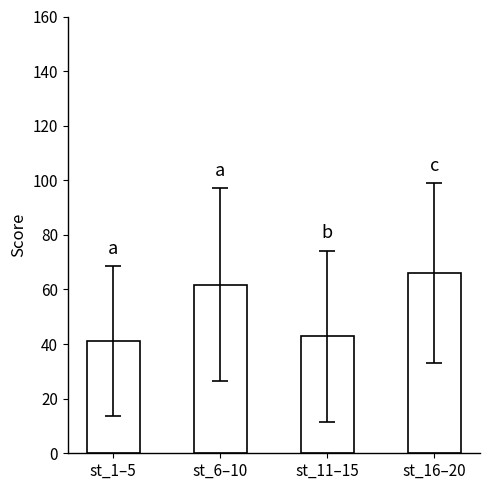

Reading left to right, what are all the values shown in this chart?

st_1–5=41.2	st_6–10=61.8	st_11–15=42.8	st_16–20=66.0